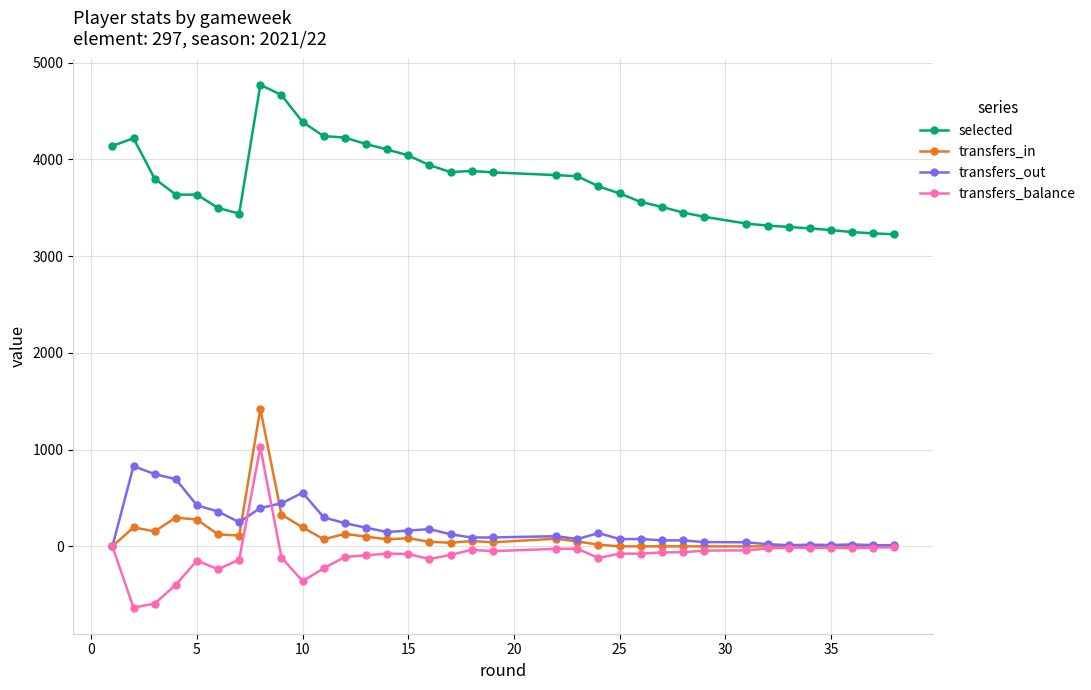

True or false: selected and transfers_balance intersect in this chart.

False